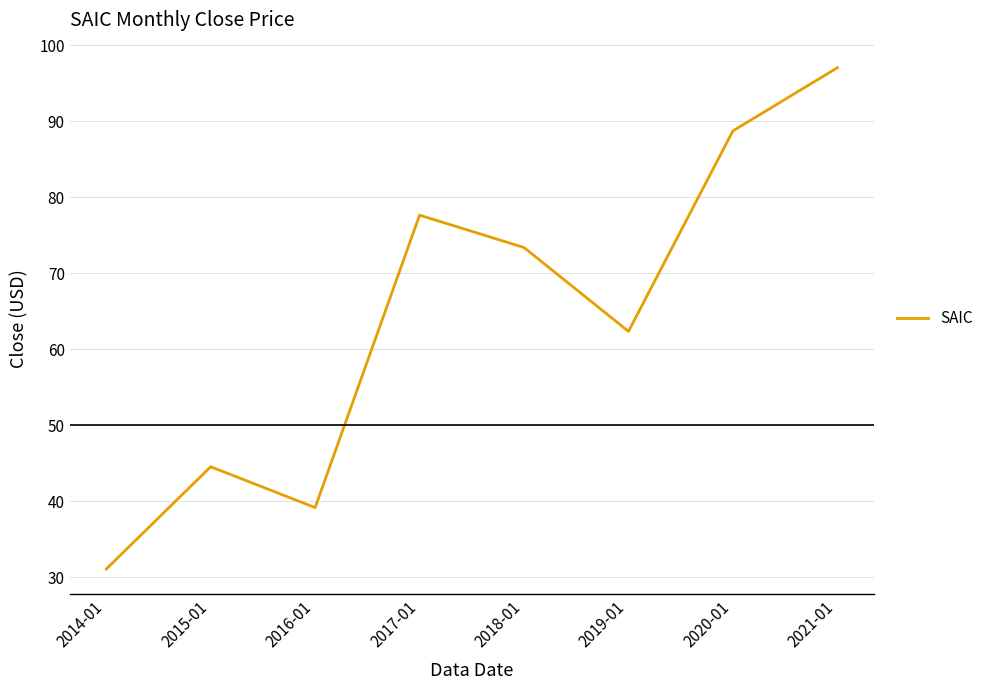

Does the chart display data point markers on the line(s)?

No